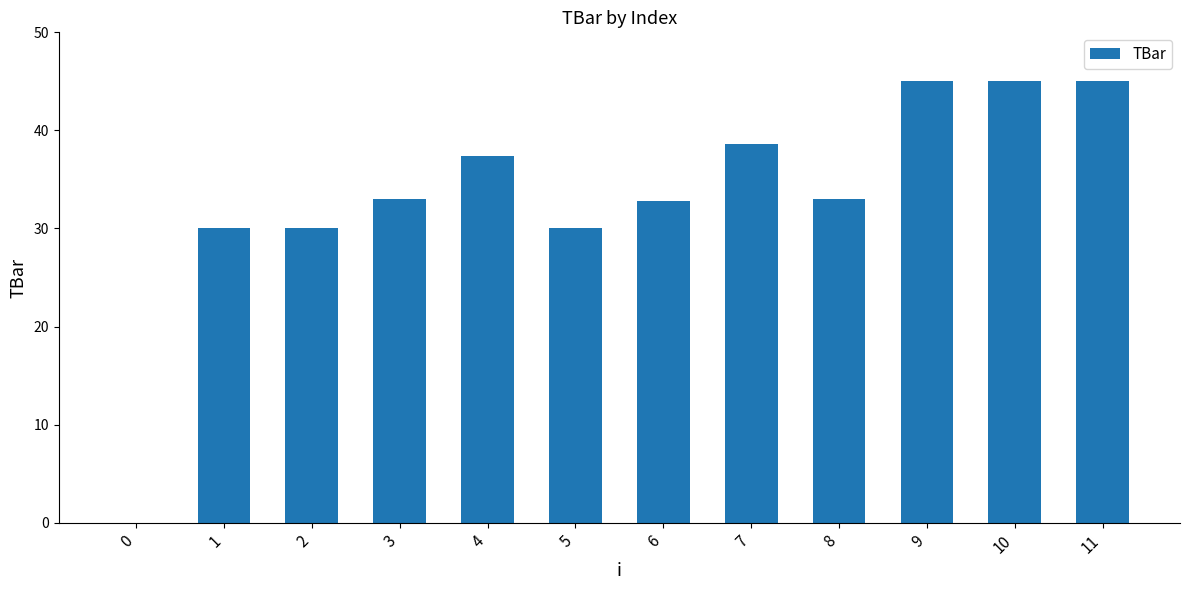

Count the number of data series in this chart.

1